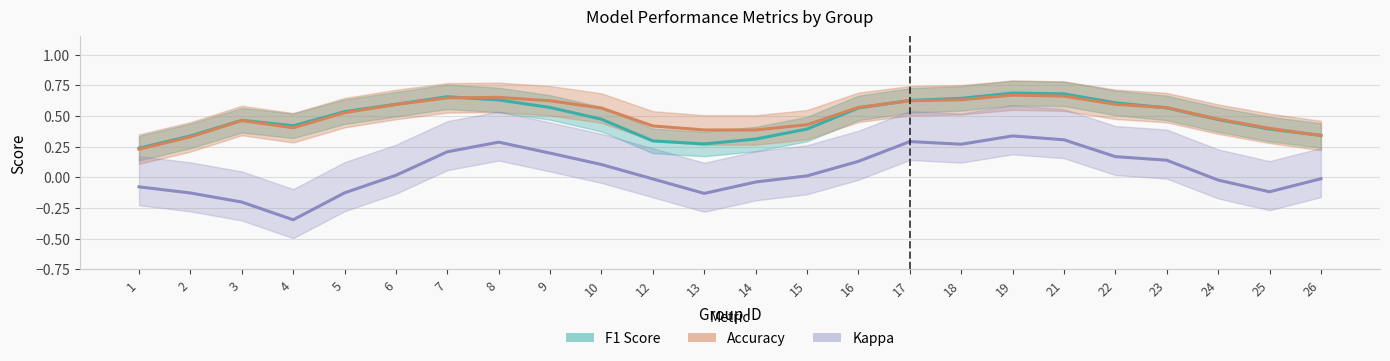

What is the difference between the maximum and minimum values in the F1 Score series?

0.4